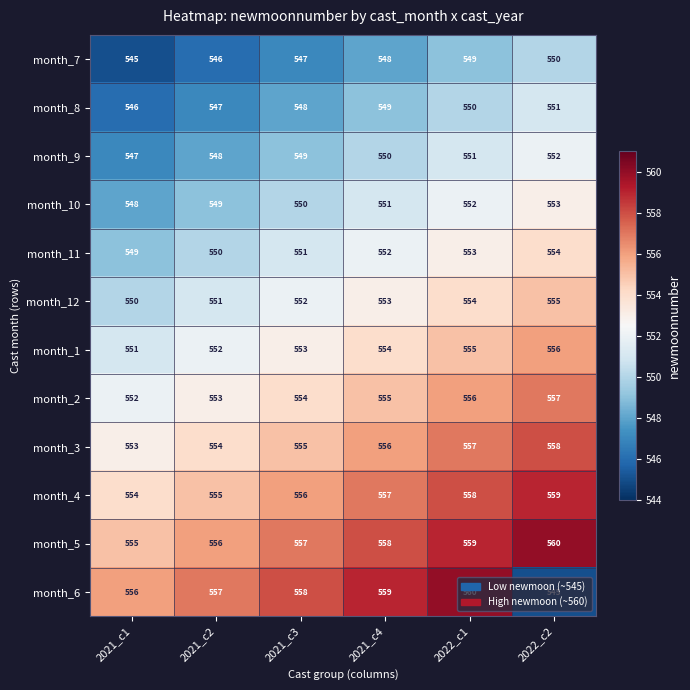

Rank the categories by month_11 value from lowest to highest.

2021_c1, 2021_c2, 2021_c3, 2021_c4, 2022_c1, 2022_c2